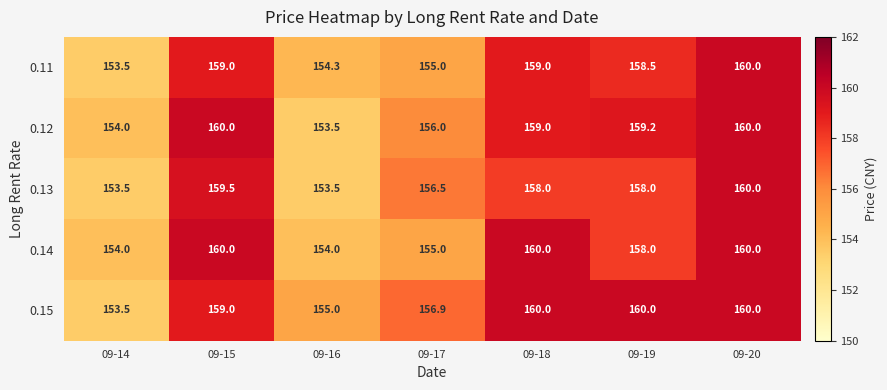

What is the difference between the highest and lowest values at 09-15?

1.0